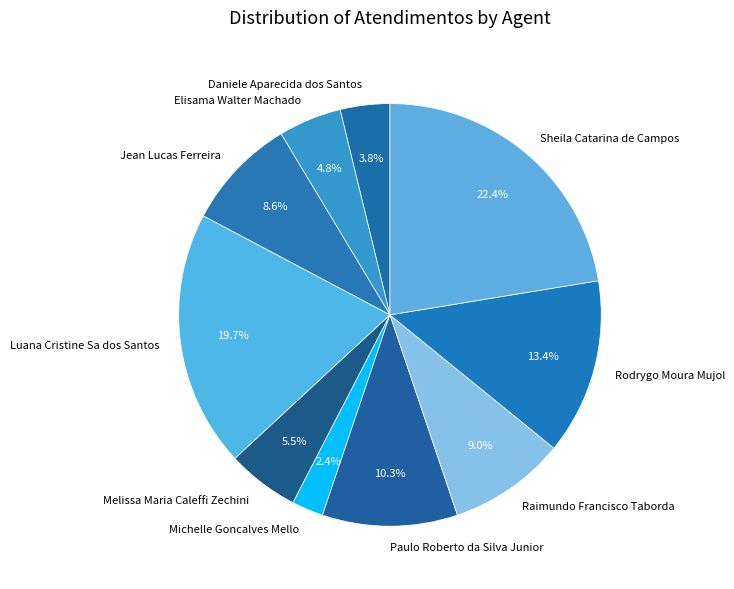

What percentage is the Daniele Aparecida dos Santos slice, to the nearest percent?

4%